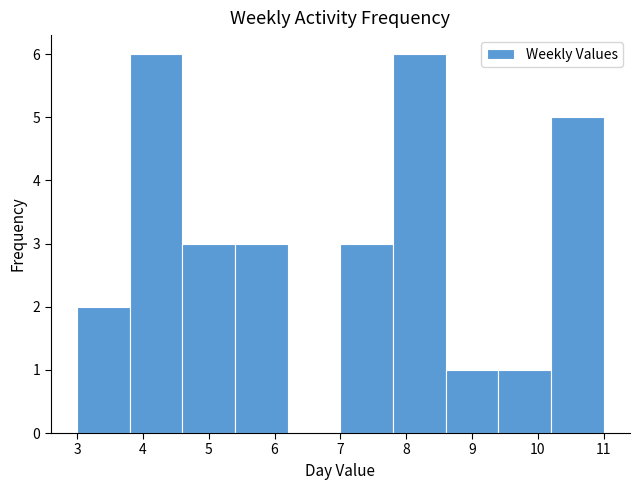

How tall is the bar that spans 4.6 to 5.4 on the x-axis? The values are not printed on the chart, so give them approximately, as read against the axis.

3